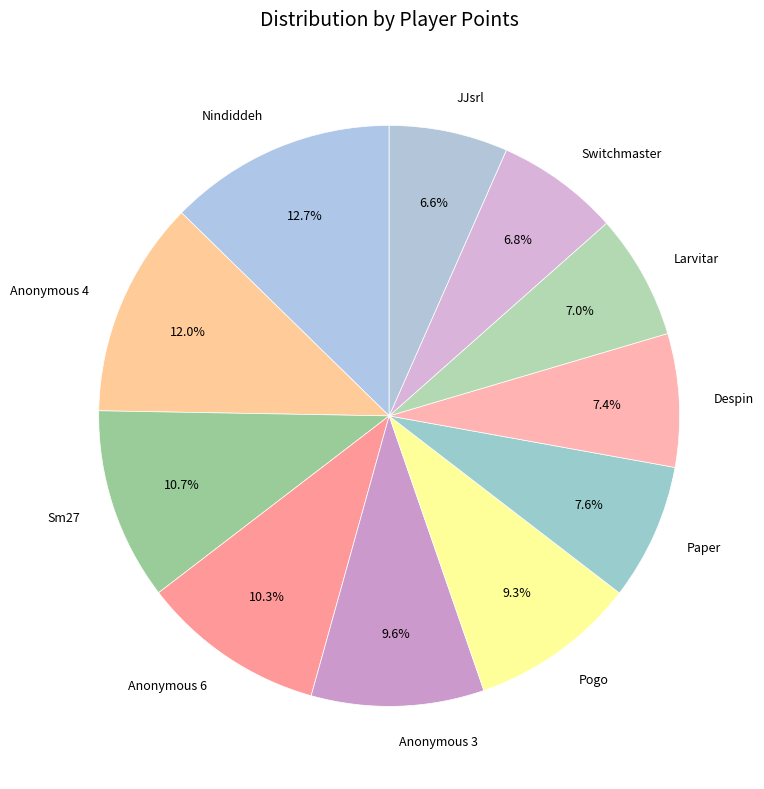

Which has a higher value, Anonymous 6 or Paper?

Anonymous 6